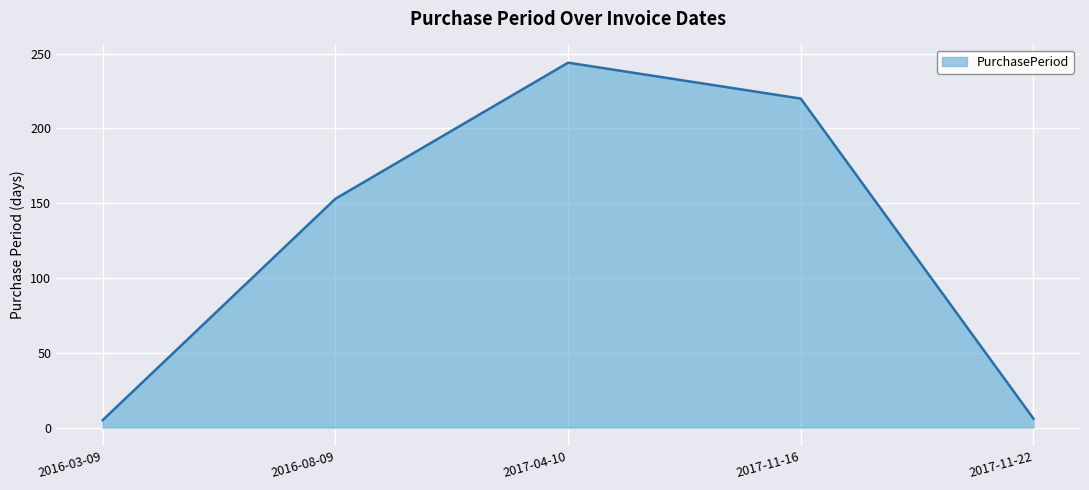

What is the sum of the values at 2017-04-10 and 2017-11-22?

250